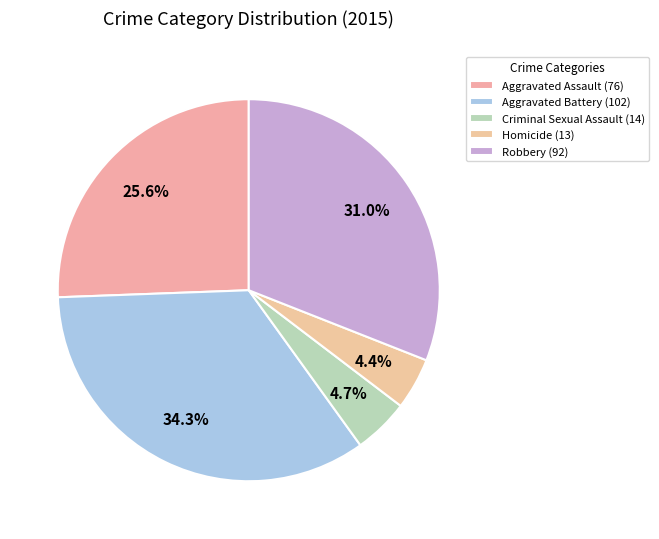

Is it true that Aggravated Assault is 20% of the pie?

False